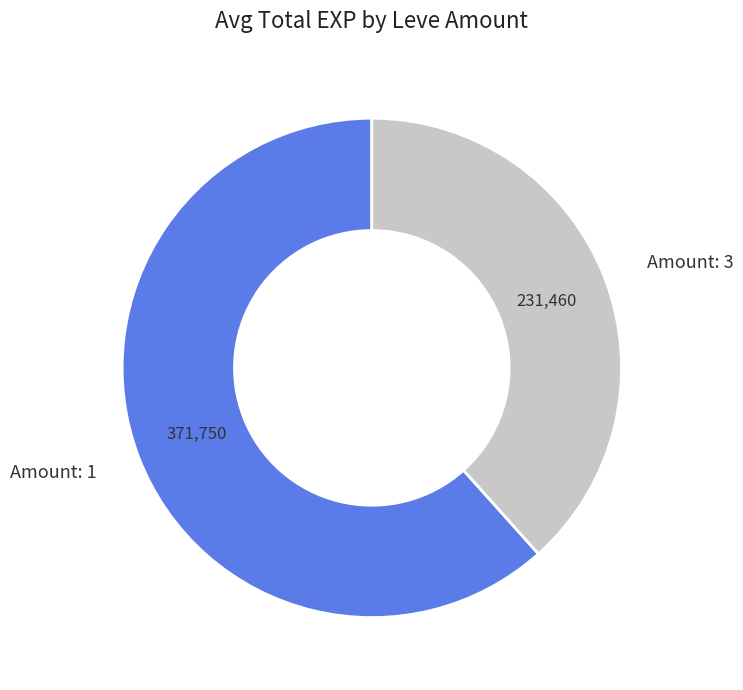

Rank the categories by value from highest to lowest.

Amount: 1, Amount: 3